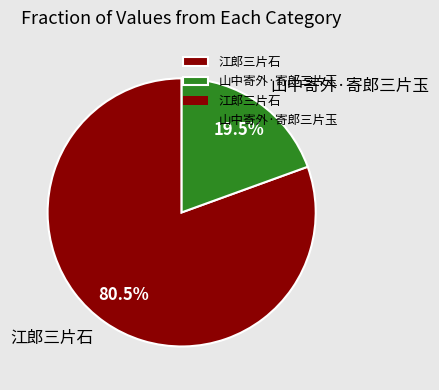

Is it true that 山中寄外·寄郎三片玉 is 31% of the pie?

False